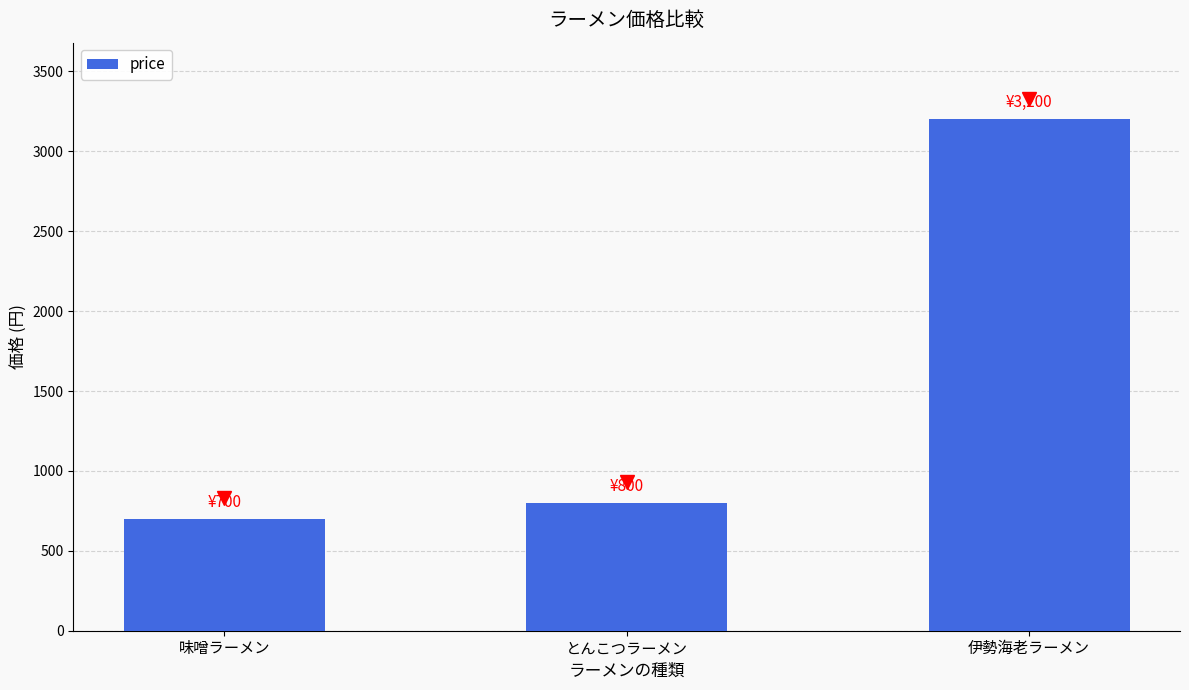

Reading left to right, extract all data points from this chart.

700	800	3200